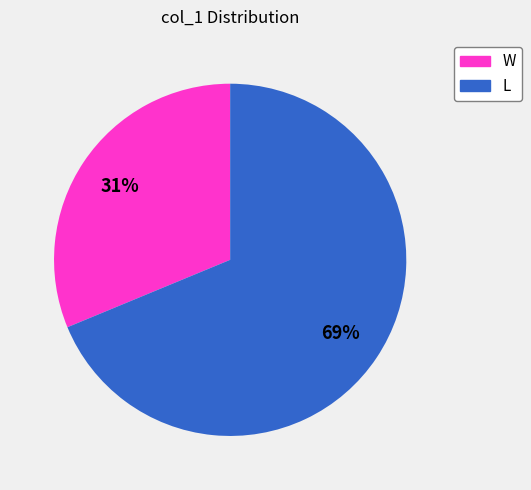

Do L and W together represent more than half of the pie?

Yes